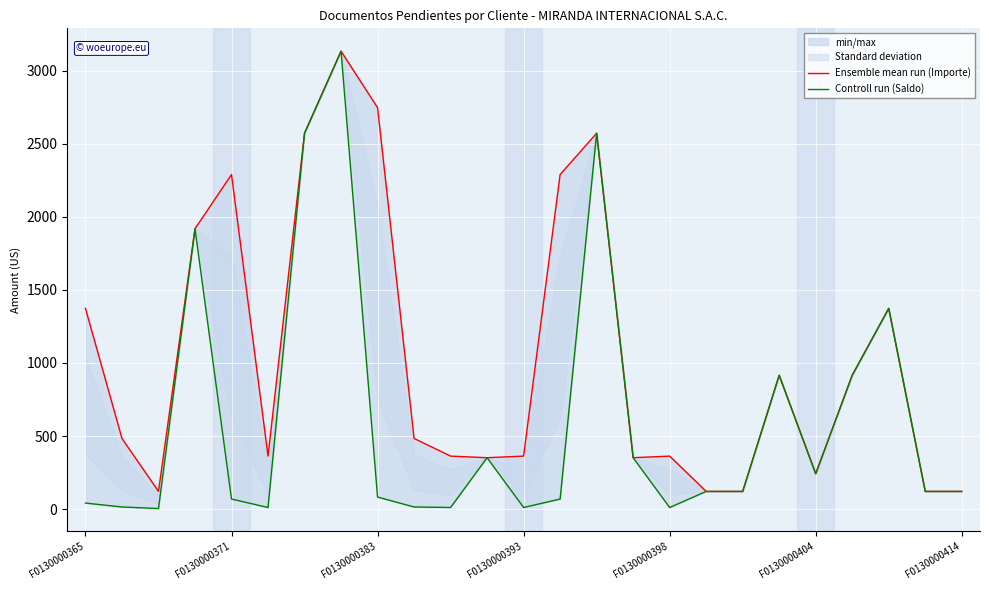

Between F0130000398 and 19, which series saw the biggest shift?

Ensemble mean run (Importe)